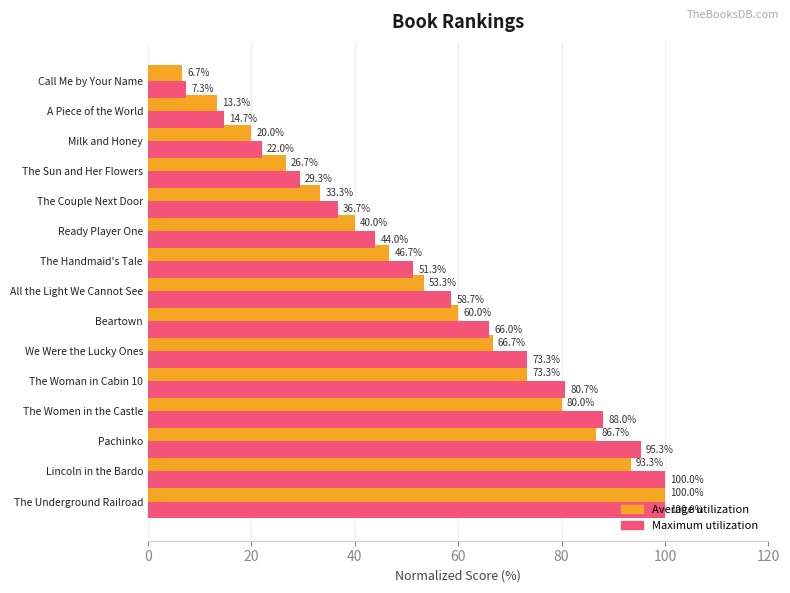

What is the spread (max minus min) of values at Lincoln in the Bardo?

6.7